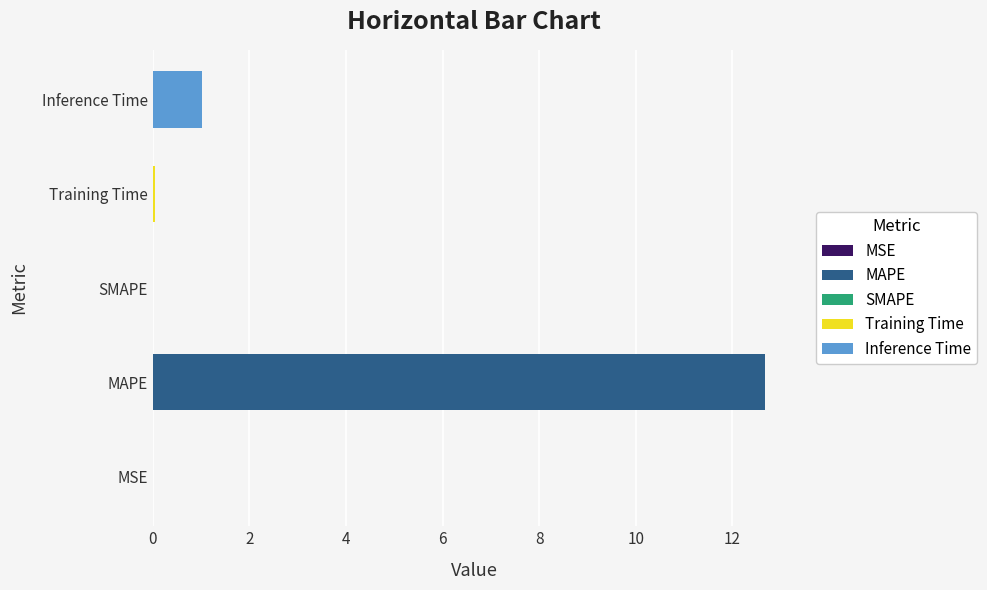

How many data points are above 0?

4